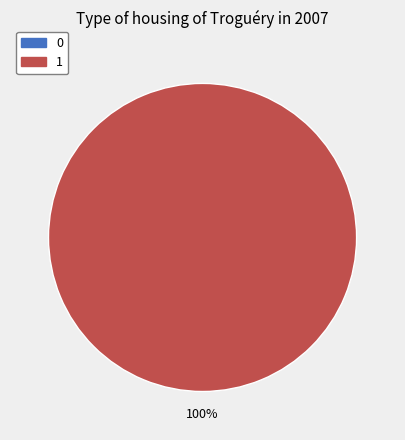

To the nearest percent, what is the average slice percentage?

50%